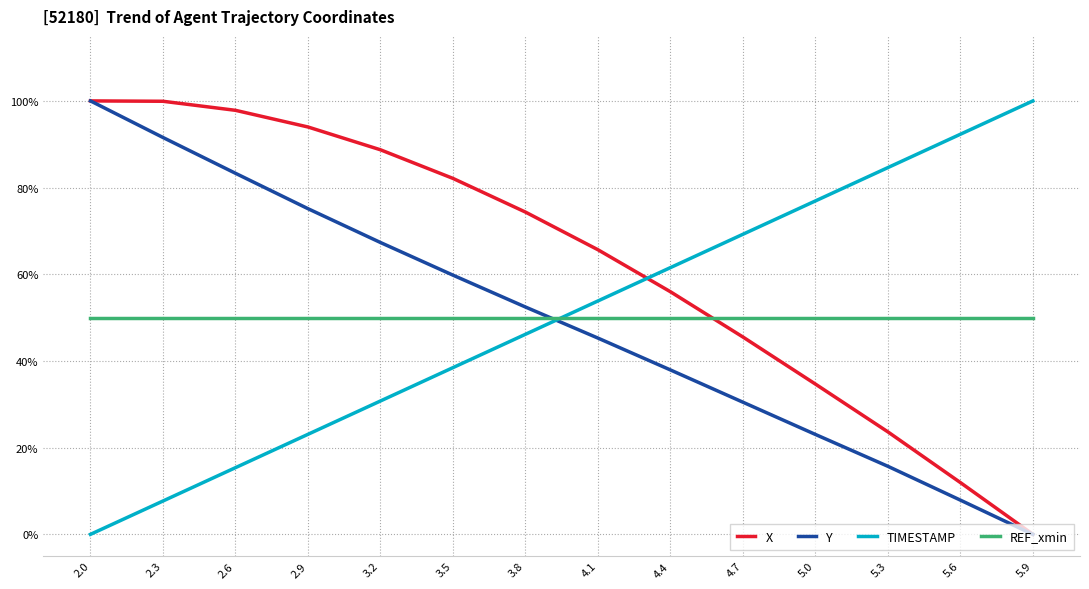

What is the maximum value for X?

1.0